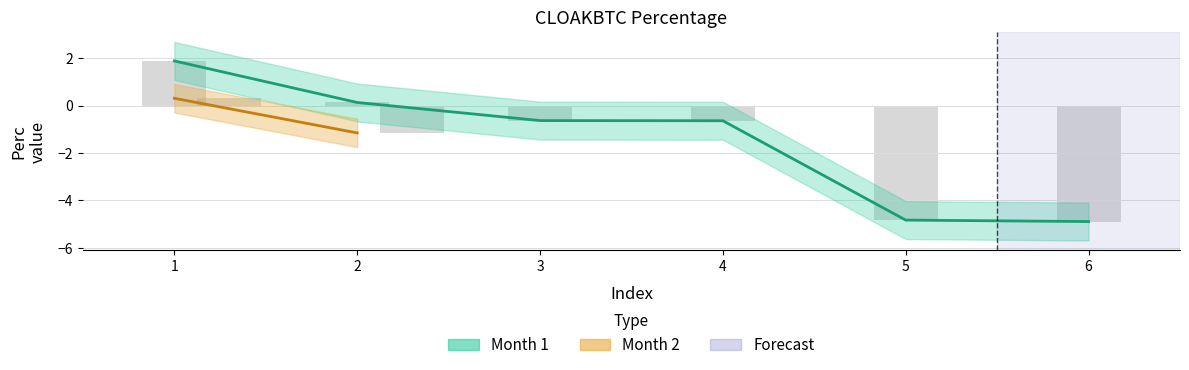

Does the chart contain any negative values?

Yes